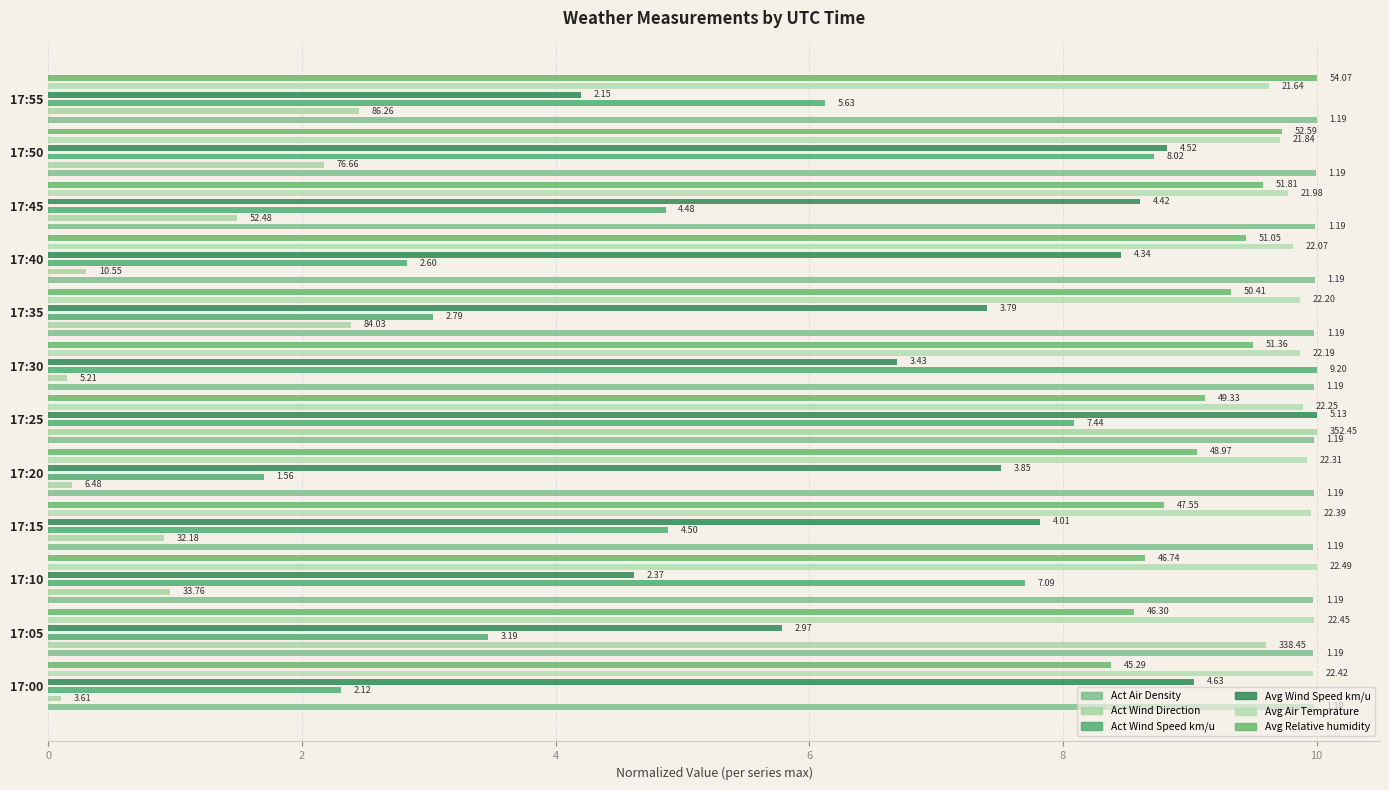

The Act Wind Speed km/u series shows 13.9 at 17:50. True or false?

False